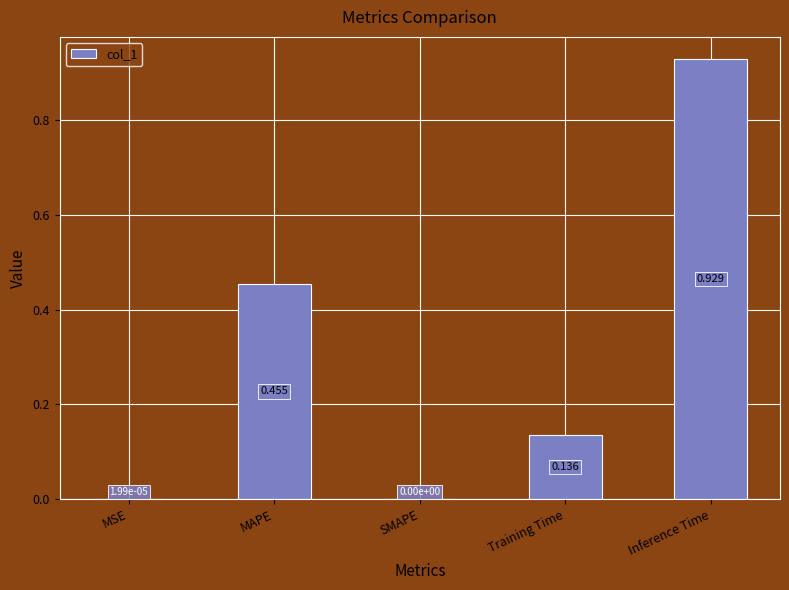

Which label corresponds to the largest value in the chart?

Inference Time